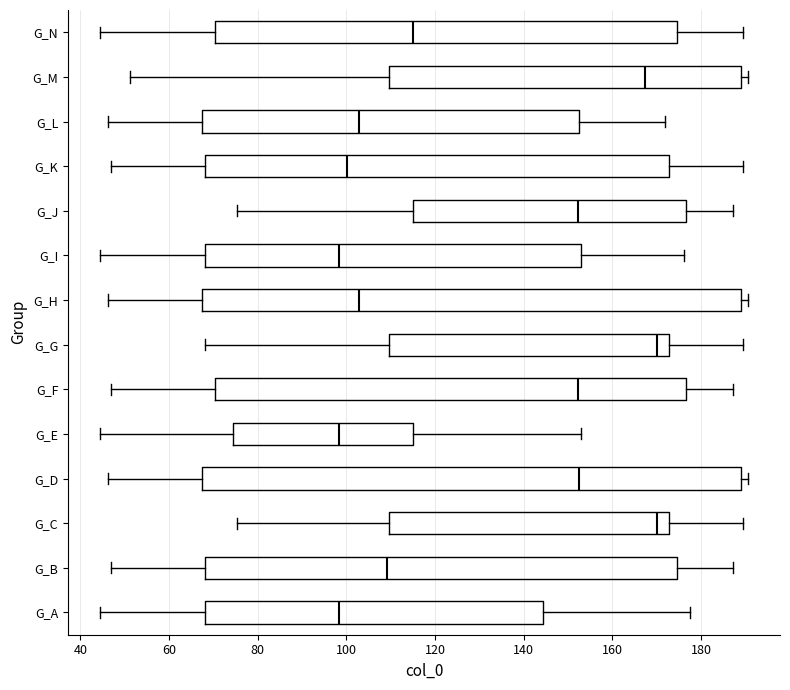

Reading bottom to top, transcribe this box plot: for each box, give where its median line is, the range the box spans, and where its two whiskers end, as read against the x-axis. The values are not printed on the chart, so give them approximately, as read against the axis.

G_A: median 98, box 68 to 144, whiskers 44 to 178
G_B: median 110, box 68 to 174, whiskers 46 to 188
G_C: median 170, box 110 to 172, whiskers 76 to 190
G_D: median 152, box 68 to 190, whiskers 46 to 190 (just right of the box's right edge)
G_E: median 98, box 74 to 114, whiskers 44 to 152
G_F: median 152, box 70 to 176, whiskers 46 to 188
G_G: median 170, box 110 to 172, whiskers 68 to 190
G_H: median 102, box 68 to 190, whiskers 46 to 190 (just right of the box's right edge)
G_I: median 98, box 68 to 152, whiskers 44 to 176
G_J: median 152, box 114 to 176, whiskers 76 to 188
G_K: median 100, box 68 to 172, whiskers 46 to 190
G_L: median 102, box 68 to 152, whiskers 46 to 172
G_M: median 168, box 110 to 190, whiskers 52 to 190 (just right of the box's right edge)
G_N: median 114, box 70 to 174, whiskers 44 to 190